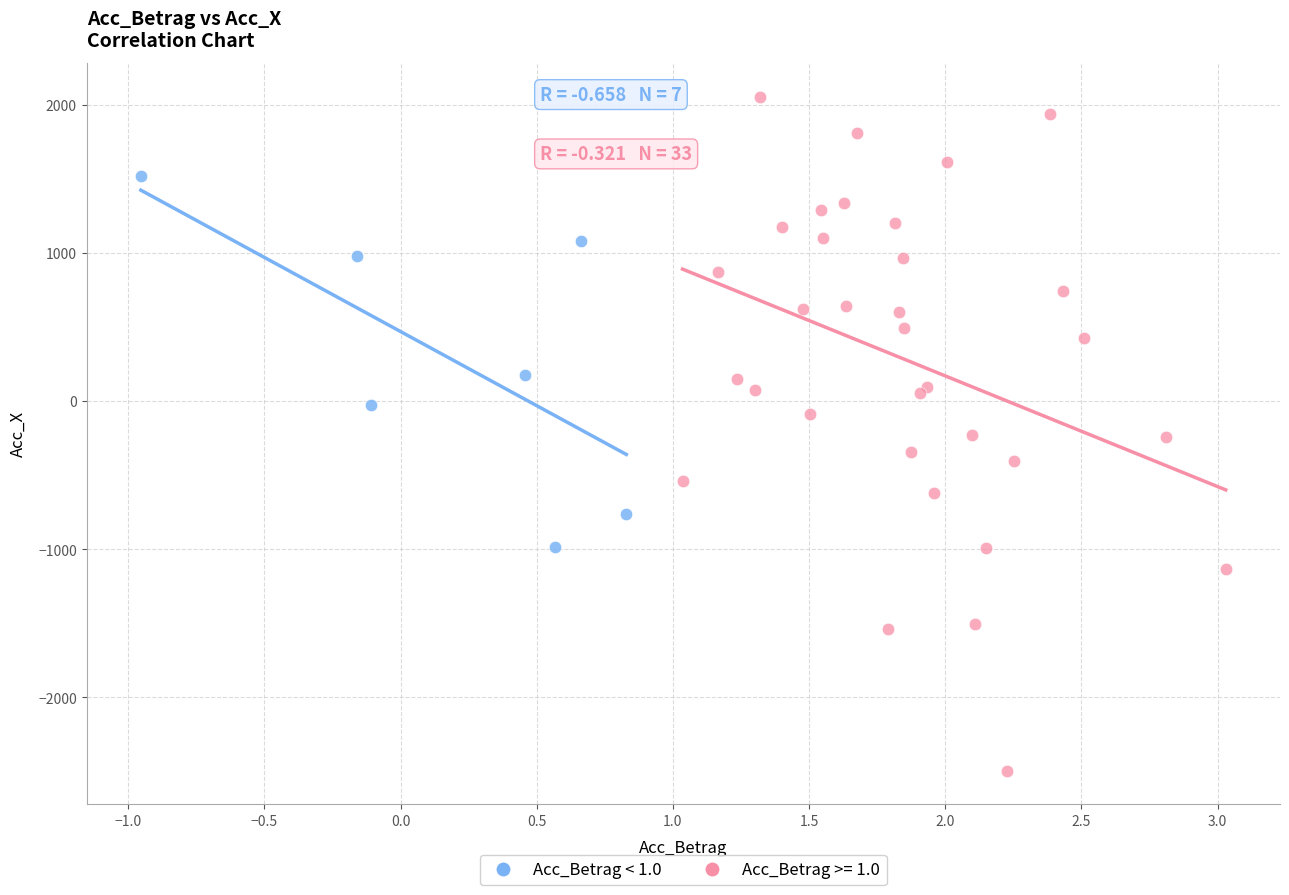

Which series has the widest spread of Y values?

Acc_Betrag >= 1.0